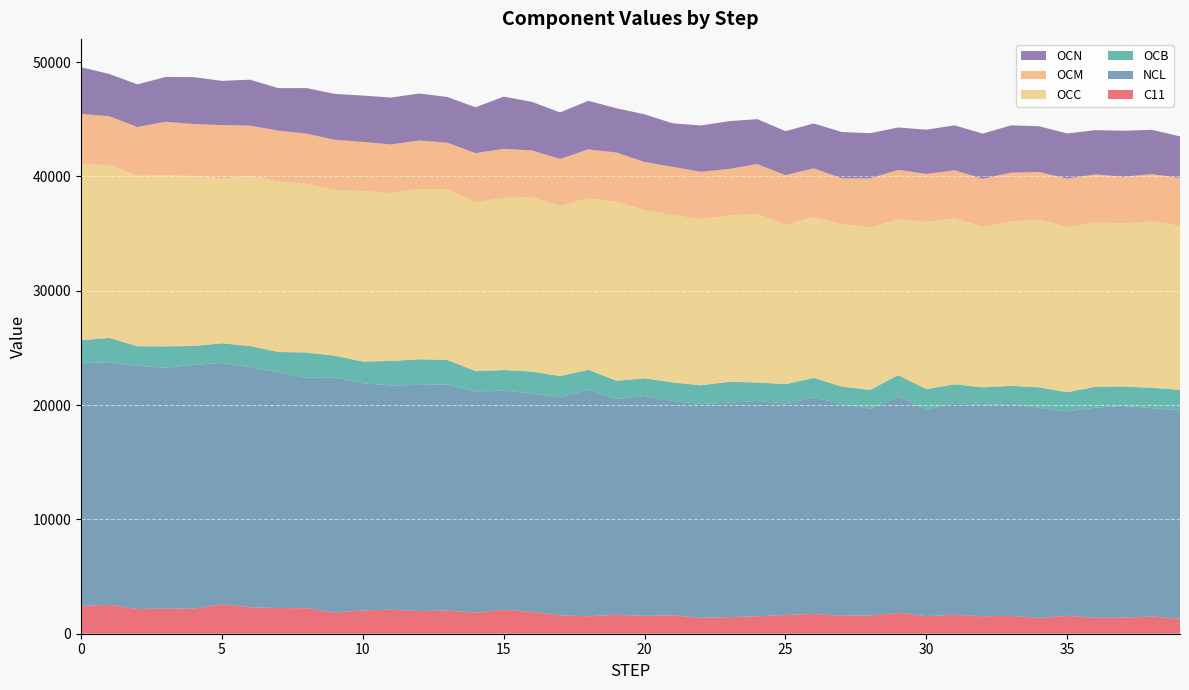

Reading left to right, list all the values displayed in this chart.

C11: 0=2434.8	1=2529.7	2=2159.4	3=2193.0	4=2193.7	5=2566.2	6=2317.4	7=2243.3	8=2235.5	9=1862.8	10=2032.0	11=2114.7	12=1983.9	13=2028.2	14=1850.4	15=2096.2	16=1910.9	17=1613.3	18=1526.0	19=1657.9	20=1570.8	21=1607.5	22=1393.9	23=1452.0	24=1523.9	25=1646.1	26=1734.6	27=1575.3	28=1600.2	29=1821.6	30=1532.9	31=1661.9	32=1527.3	33=1565.4	34=1376.0	35=1571.8	36=1394.6	37=1403.1	38=1511.6	39=1307.7
NCL: 0=21204.1	1=21228.5	2=21271.5	3=21076.1	4=21324.8	5=21113.0	6=20997.0	7=20639.3	8=20164.0	9=20568.7	10=19872.3	11=19604.6	12=19778.2	13=19766.1	14=19333.1	15=19165.7	16=19110.5	17=19051.1	18=19828.0	19=18869.3	20=19223.5	21=18748.0	22=18706.6	23=18759.5	24=18832.2	25=18482.7	26=18928.8	27=18528.2	28=18076.5	29=18903.2	30=18052.2	31=18521.0	32=18474.9	33=18523.2	34=18380.0	35=17877.5	36=18386.4	37=18516.2	38=18221.5	39=18235.6
OCB: 0=2026.3	1=2116.2	2=1708.5	3=1864.0	4=1648.2	5=1722.1	6=1846.1	7=1759.3	8=2197.8	9=1885.3	10=1897.1	11=2139.0	12=2238.6	13=2155.1	14=1781.7	15=1799.7	16=1903.3	17=1873.0	18=1728.0	19=1599.1	20=1544.0	21=1618.6	22=1628.6	23=1817.6	24=1618.3	25=1696.9	26=1711.2	27=1507.2	28=1642.8	29=1891.2	30=1807.9	31=1631.4	32=1549.1	33=1592.7	34=1790.0	35=1674.6	36=1812.4	37=1696.0	38=1777.9	39=1786.9
OCC: 0=15375.4	1=15123.9	2=14915.0	3=14945.4	4=14874.1	5=14408.8	6=14895.6	7=14913.8	8=14752.4	9=14502.6	10=14917.0	11=14674.1	12=14893.8	13=14897.5	14=14775.7	15=15059.7	16=15229.4	17=14881.6	18=15012.5	19=15650.0	20=14726.5	21=14641.3	22=14525.3	23=14557.0	24=14756.5	25=13920.3	26=14078.7	27=14194.2	28=14217.0	29=13615.4	30=14630.2	31=14508.9	32=14053.9	33=14389.1	34=14664.0	35=14444.7	36=14377.8	37=14265.0	38=14552.3	39=14338.8
OCM: 0=4424.2	1=4260.0	2=4259.9	3=4699.5	4=4534.2	5=4678.5	6=4379.4	7=4444.6	8=4386.8	9=4381.1	10=4295.6	11=4260.2	12=4241.0	13=4097.9	14=4292.3	15=4289.5	16=4112.9	17=4106.4	18=4262.4	19=4308.9	20=4190.5	21=4211.7	22=4146.4	23=4065.5	24=4344.3	25=4358.8	26=4250.7	27=4020.9	28=4283.3	29=4338.7	30=4190.5	31=4207.0	32=4176.3	33=4257.6	34=4169.7	35=4232.7	36=4204.0	37=4086.5	38=4130.6	39=4190.1
OCN: 0=4082.4	1=3700.4	2=3733.3	3=3917.9	4=4104.9	5=3864.7	6=4021.8	7=3718.3	8=3984.9	9=4011.4	10=4055.1	11=4099.3	12=4113.8	13=3999.9	14=4009.9	15=4563.6	16=4252.0	17=4068.5	18=4251.1	19=3874.5	20=4171.7	21=3809.7	22=4053.5	23=4176.2	24=3930.0	25=3850.2	26=3924.0	27=4053.9	28=3953.8	29=3706.2	30=3869.8	31=3933.0	32=3956.3	33=4134.7	34=4004.2	35=3948.9	36=3868.1	37=4024.2	38=3880.2	39=3638.7